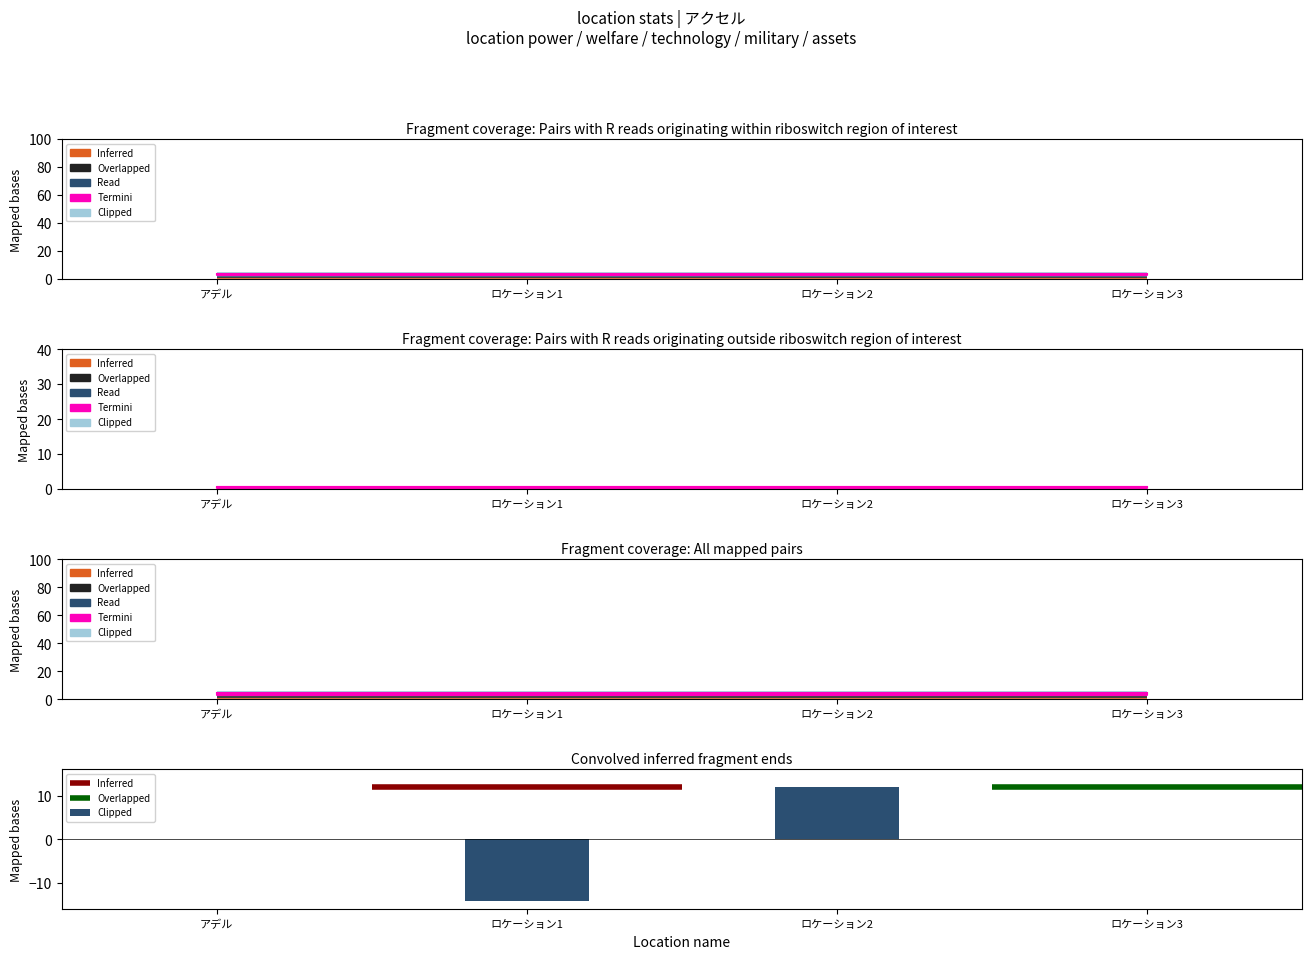

List the labels in order of value, largest first.

ロケーション2, アデル, ロケーション1, ロケーション3